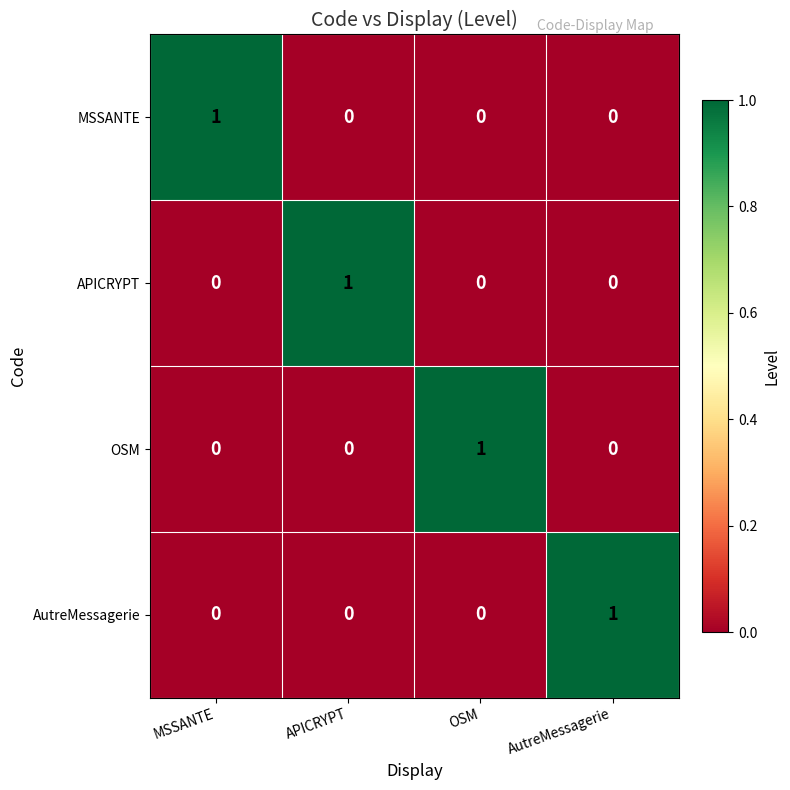

Count the OSM values in the range 0 to 1.

4